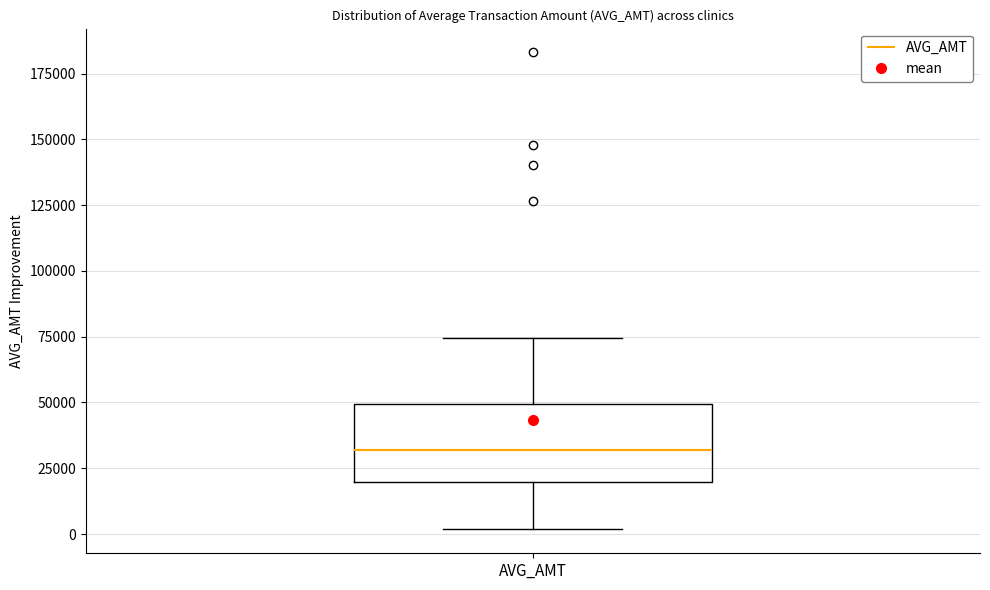

Where does the median line of the box for AVG_AMT sit on the y-axis? The values are not printed on the chart, so give them approximately, as read against the axis.

30000